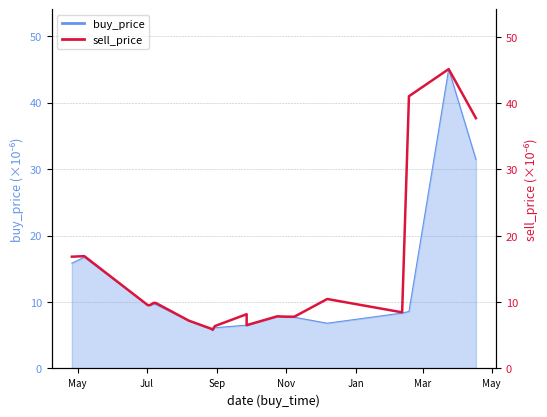

What is the average value?

13.9